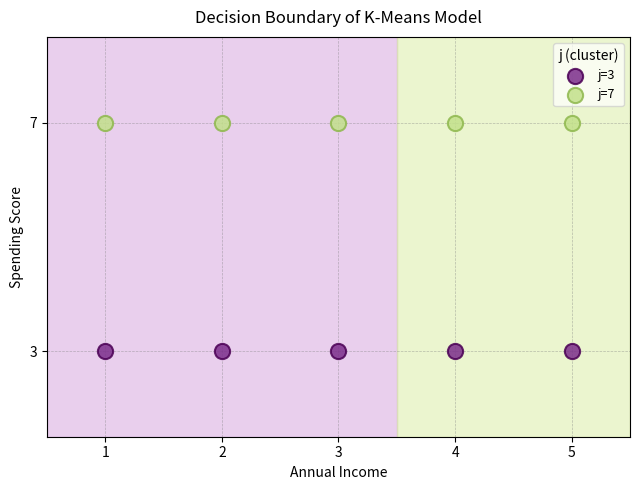

What are all the series names shown in the legend?

j=3, j=7